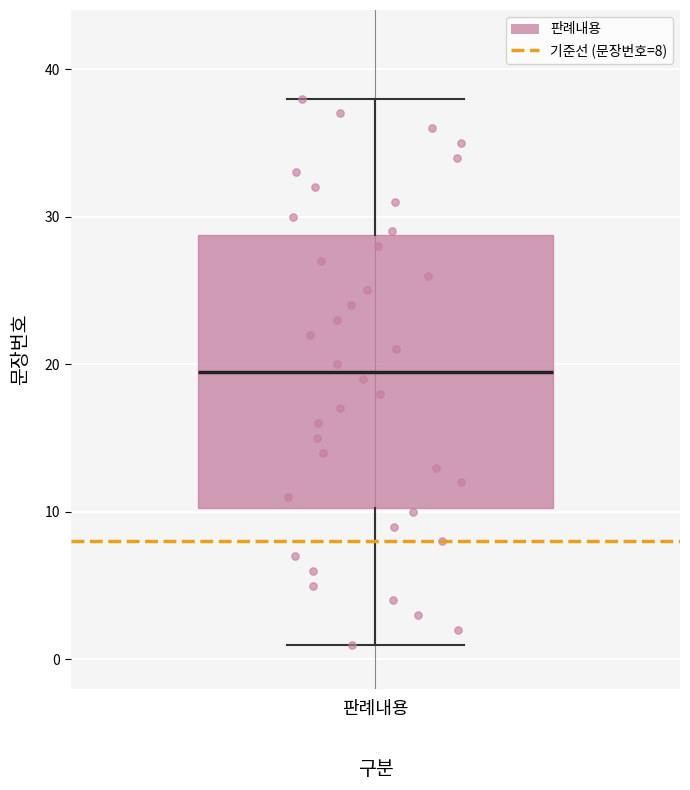

Where does the lower whisker of the box for 판례내용 end on the y-axis? The values are not printed on the chart, so give them approximately, as read against the axis.

1